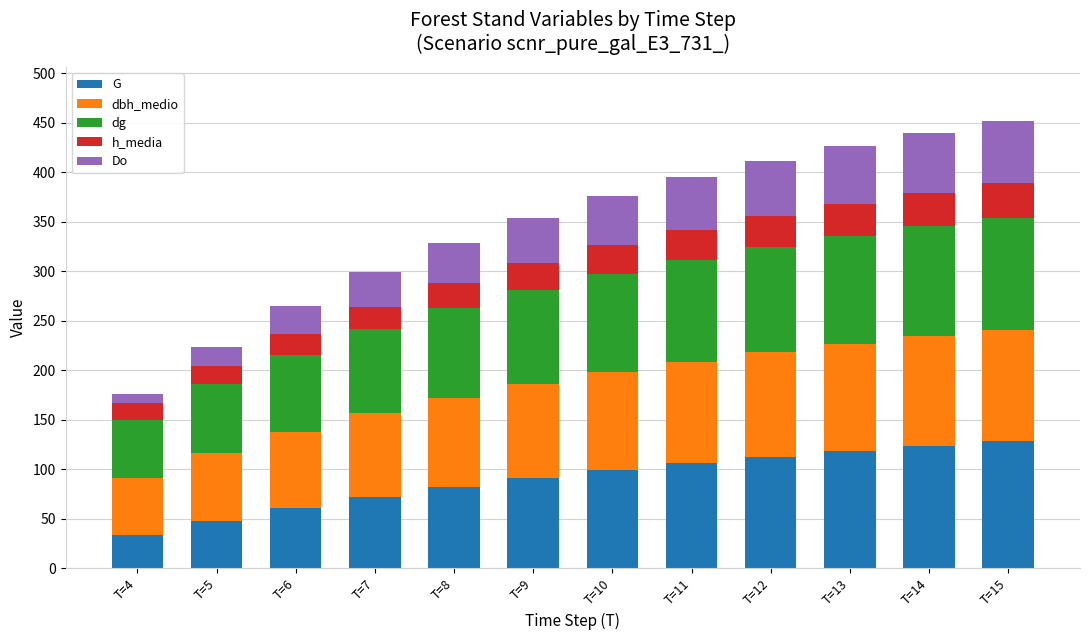

What is the sum of the G values at T=15 and T=12?

240.8